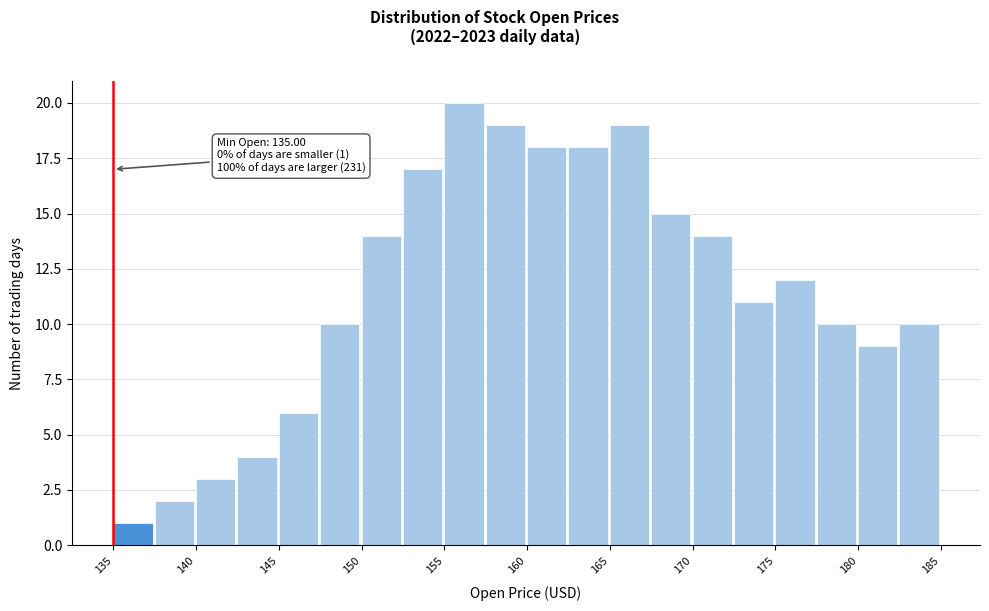

Which range on the x-axis has the tallest bar?

155.0 to 157.5